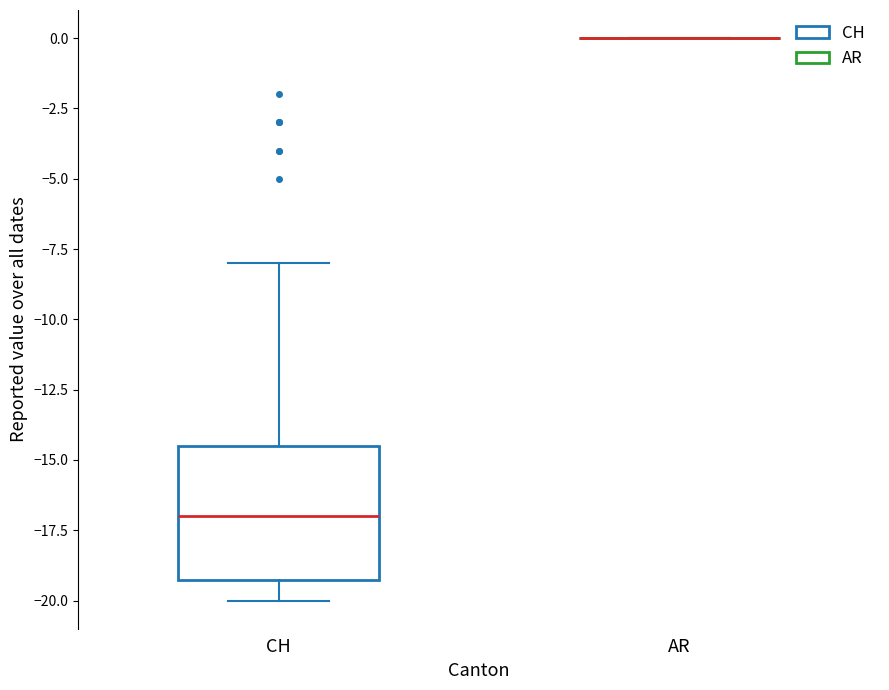

Reading left to right, read every box against the y-axis: the position of its median line, the range the box covers, and the ends of its whiskers. The values are not printed on the chart, so give them approximately, as read against the axis.

CH: median -17.0, box -19.0 to -14.5, whiskers -20.0 to -8.0
AR: box collapsed to a line at 0.0, whiskers 0.0 to 0.0